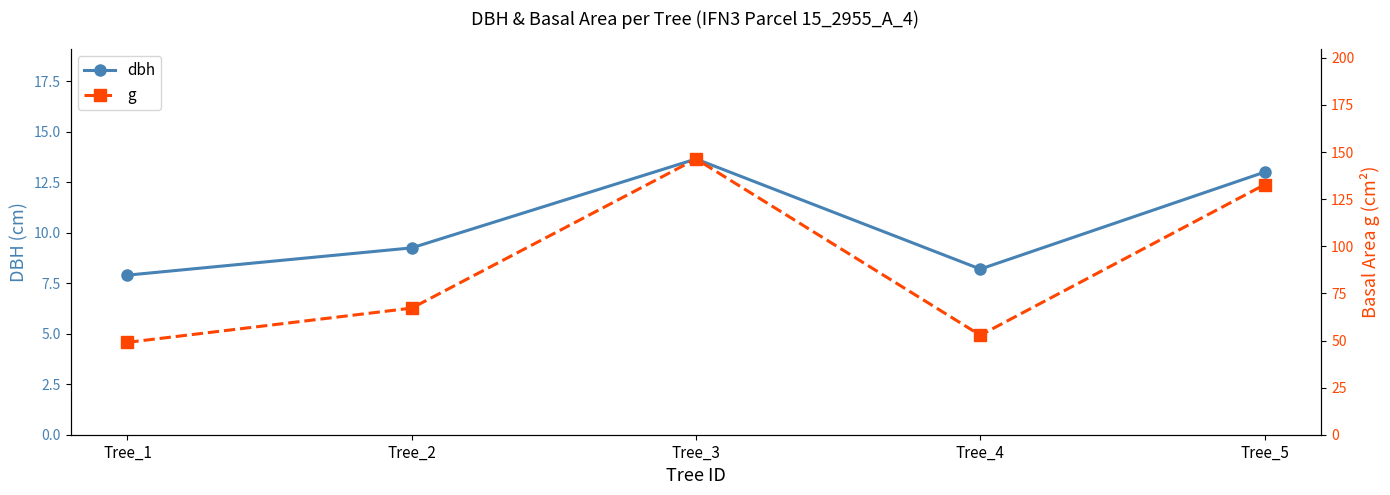

Is it true that g equals 67.2 at Tree_2?

True